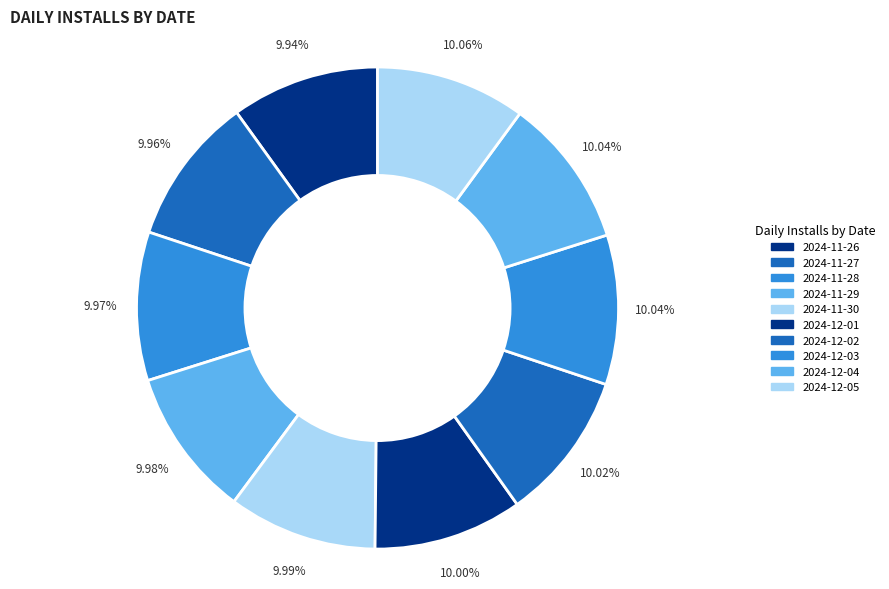

Between 2024-12-02 and 2024-11-28, which is larger?

2024-12-02